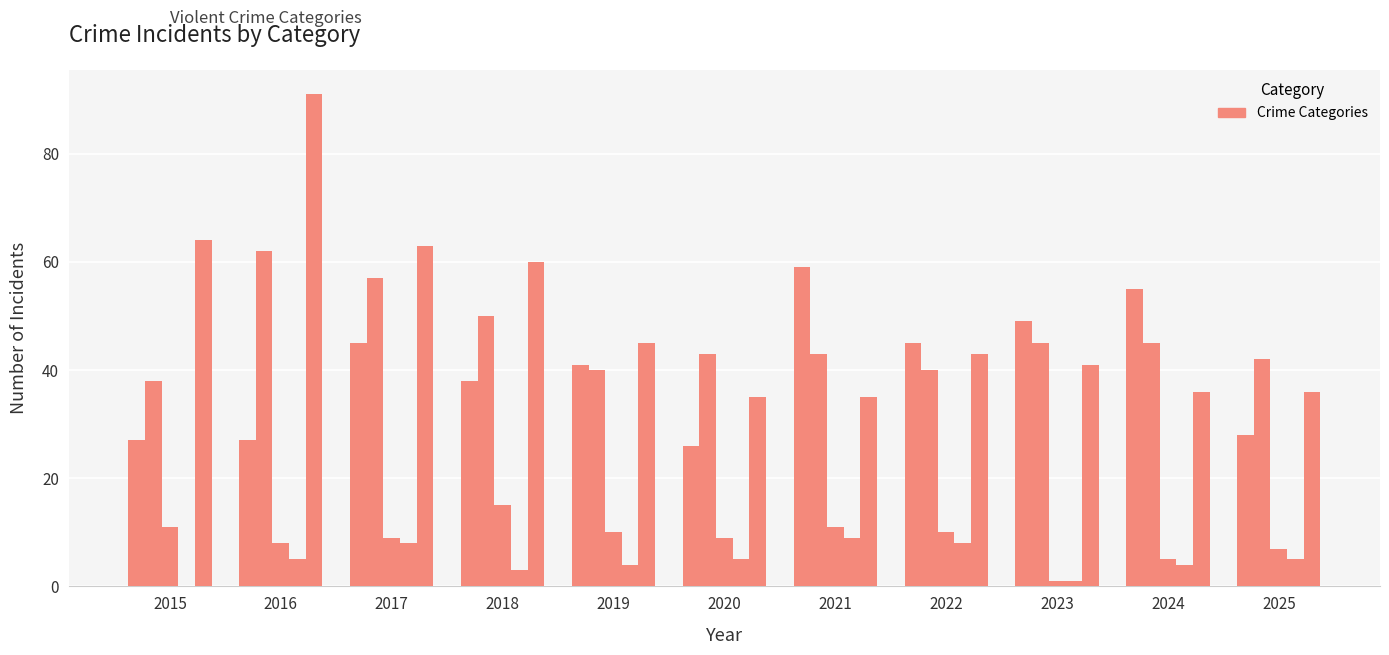

Are the bars grouped side by side (vs. stacked)?

Yes